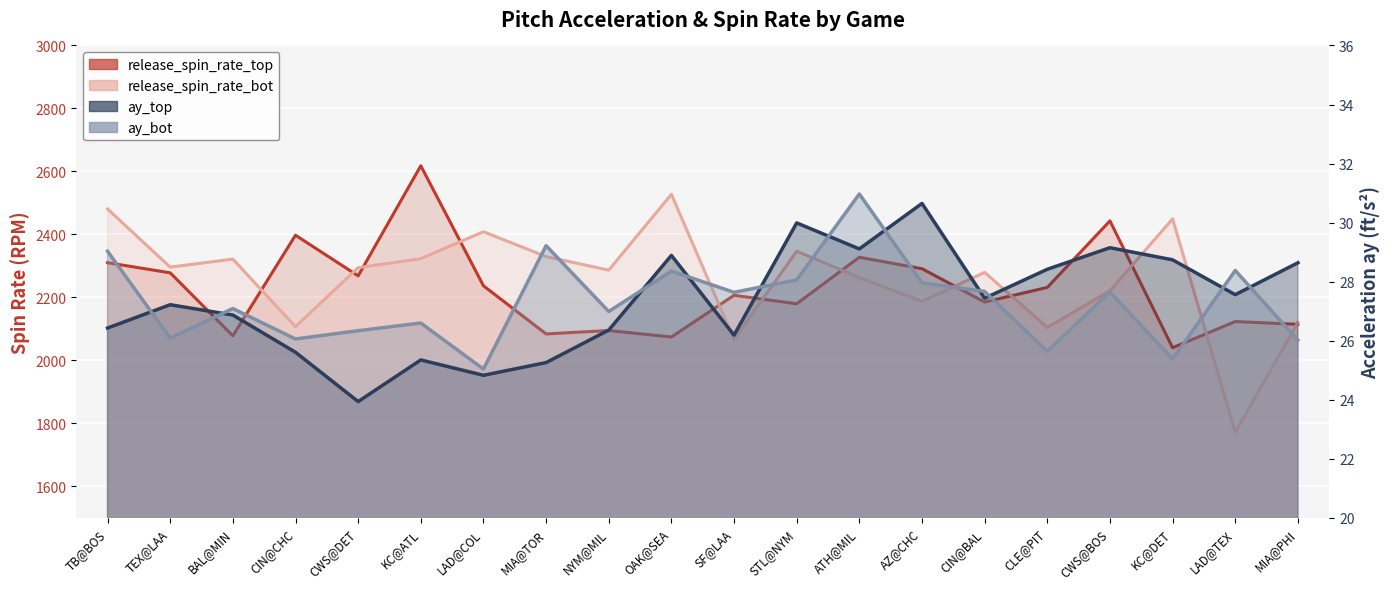

Rank the categories by ay_top value from lowest to highest.

CWS@DET, LAD@COL, MIA@TOR, KC@ATL, CIN@CHC, SF@LAA, NYM@MIL, TB@BOS, BAL@MIN, TEX@LAA, CIN@BAL, LAD@TEX, CLE@PIT, MIA@PHI, KC@DET, OAK@SEA, ATH@MIL, CWS@BOS, STL@NYM, AZ@CHC